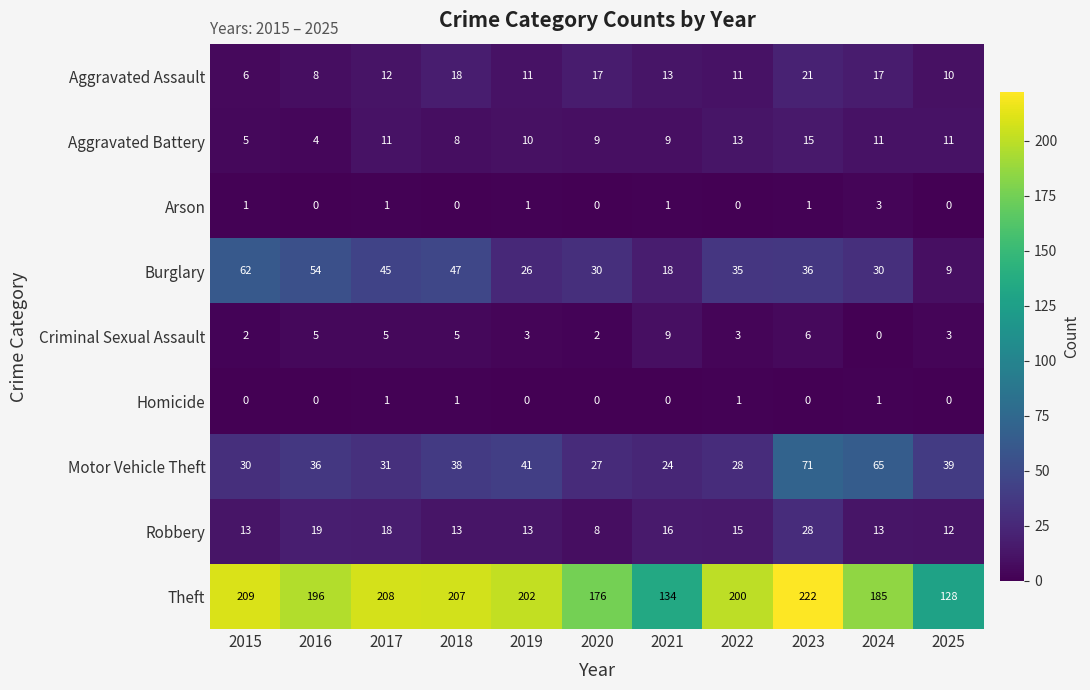

Which series has the largest total across all categories?

Theft